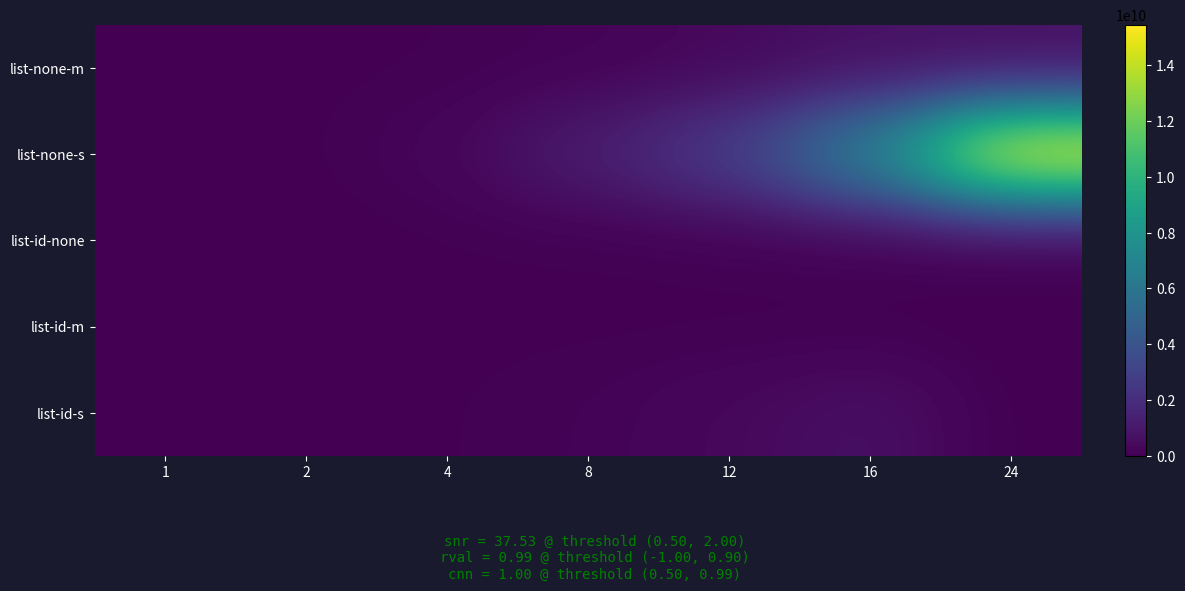

How many categories are shown in the chart?

7